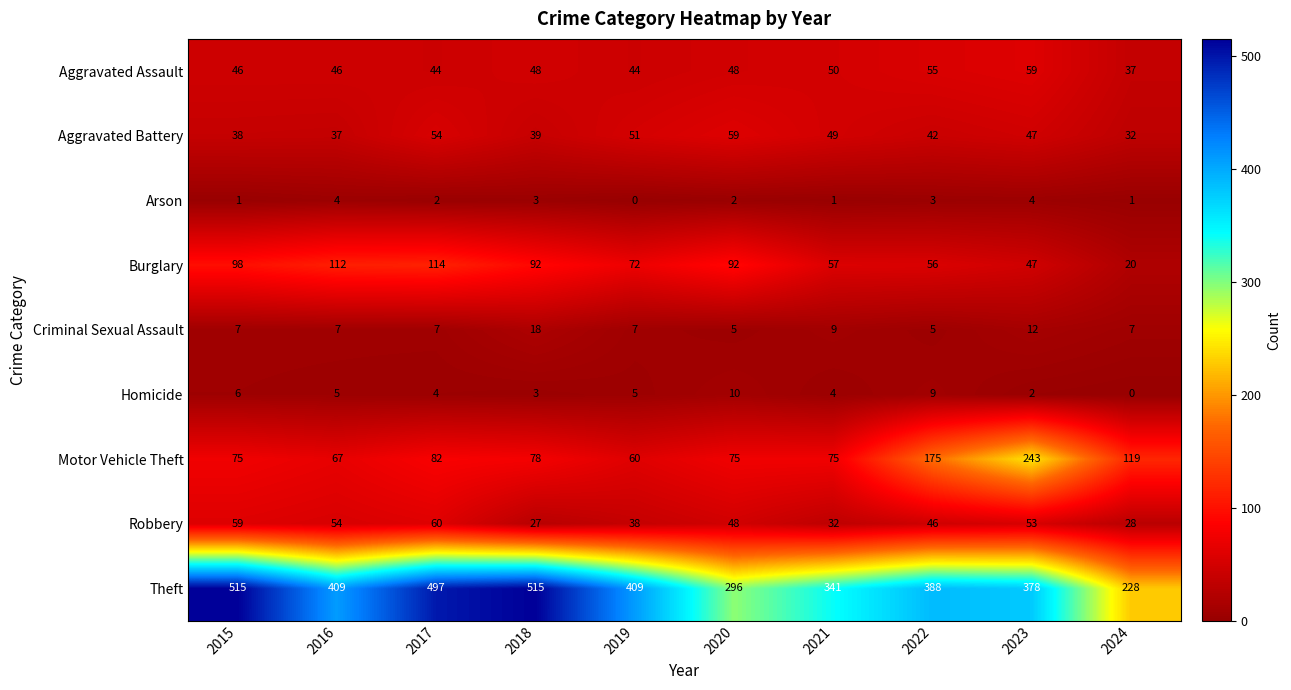

Between 2015 and 2021, which series saw the biggest shift?

Theft